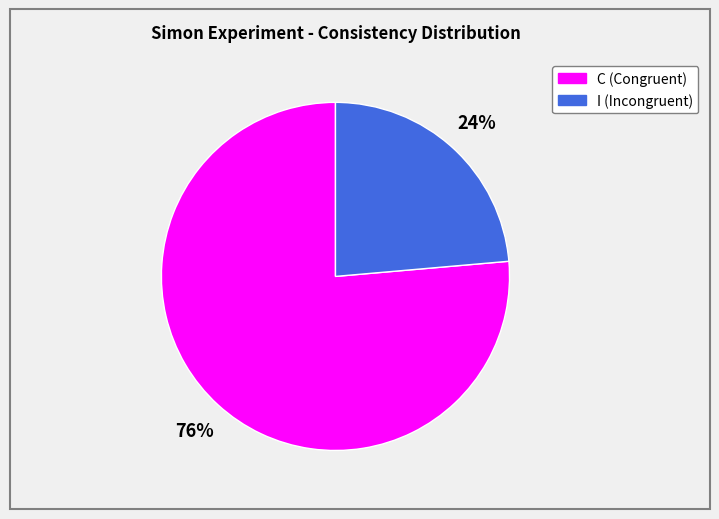

What percentage is the I slice, to the nearest percent?

24%